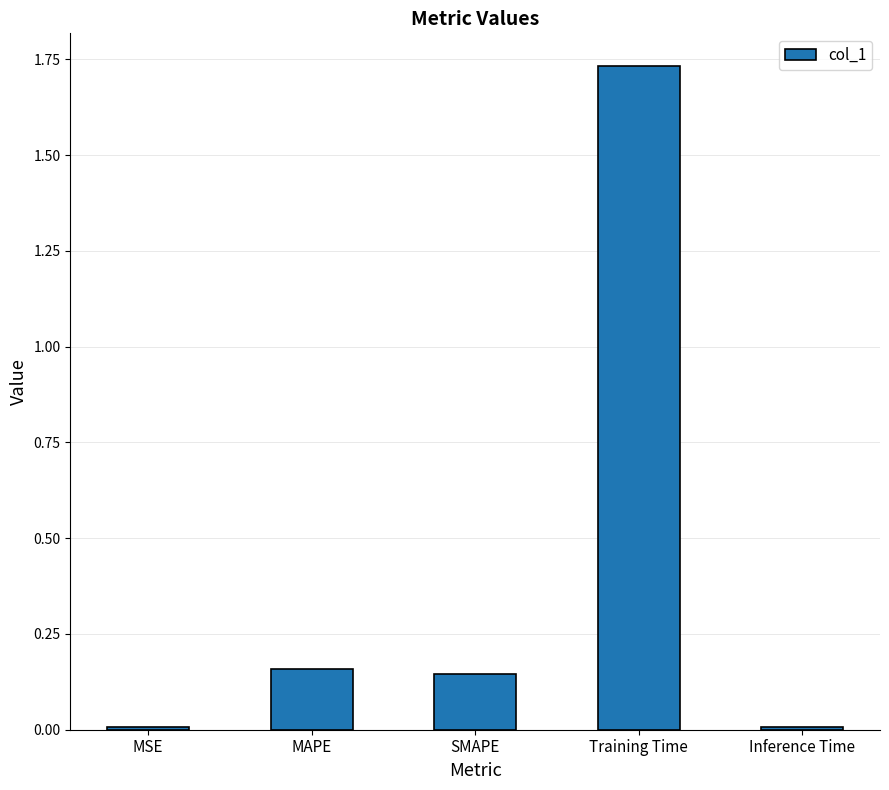

How many categories are shown in the chart?

5